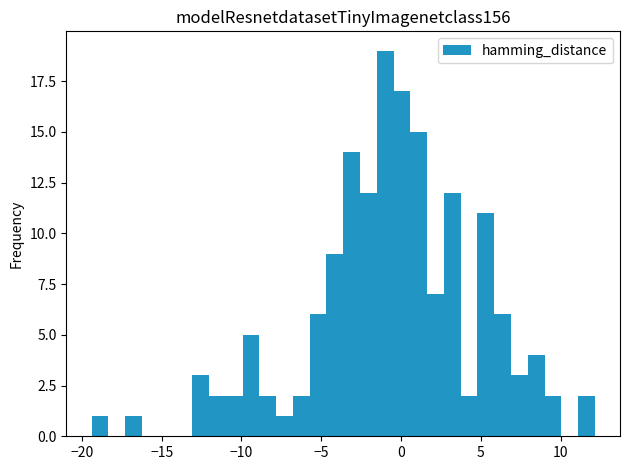

Read against the x-axis, roughly where is the centre of the tallest bar?

-1.0